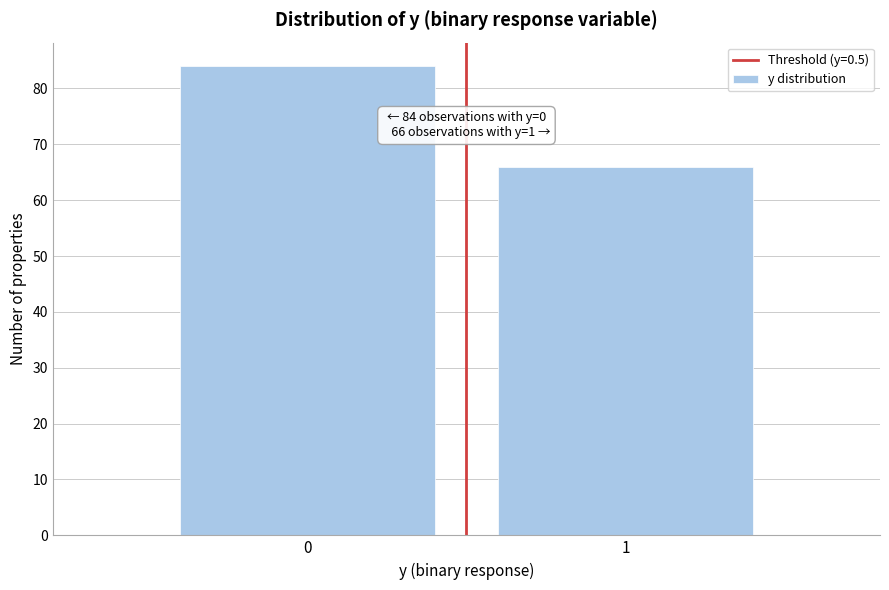

Reading left to right, what are all the values shown in this chart?

84	66